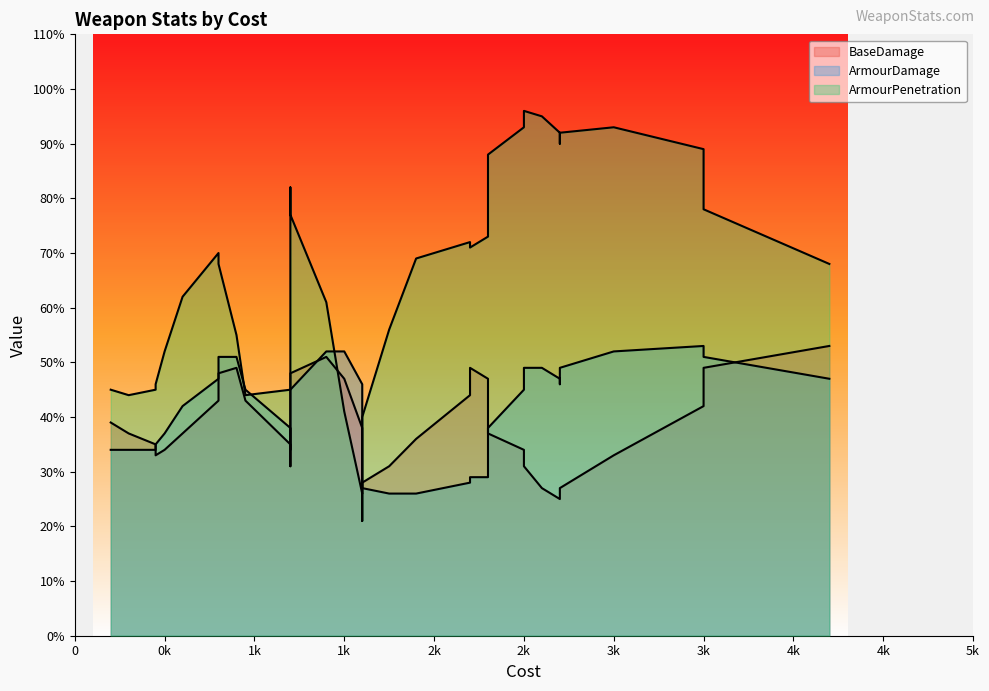

The BaseDamage series shows 72 at 1911. True or false?

False